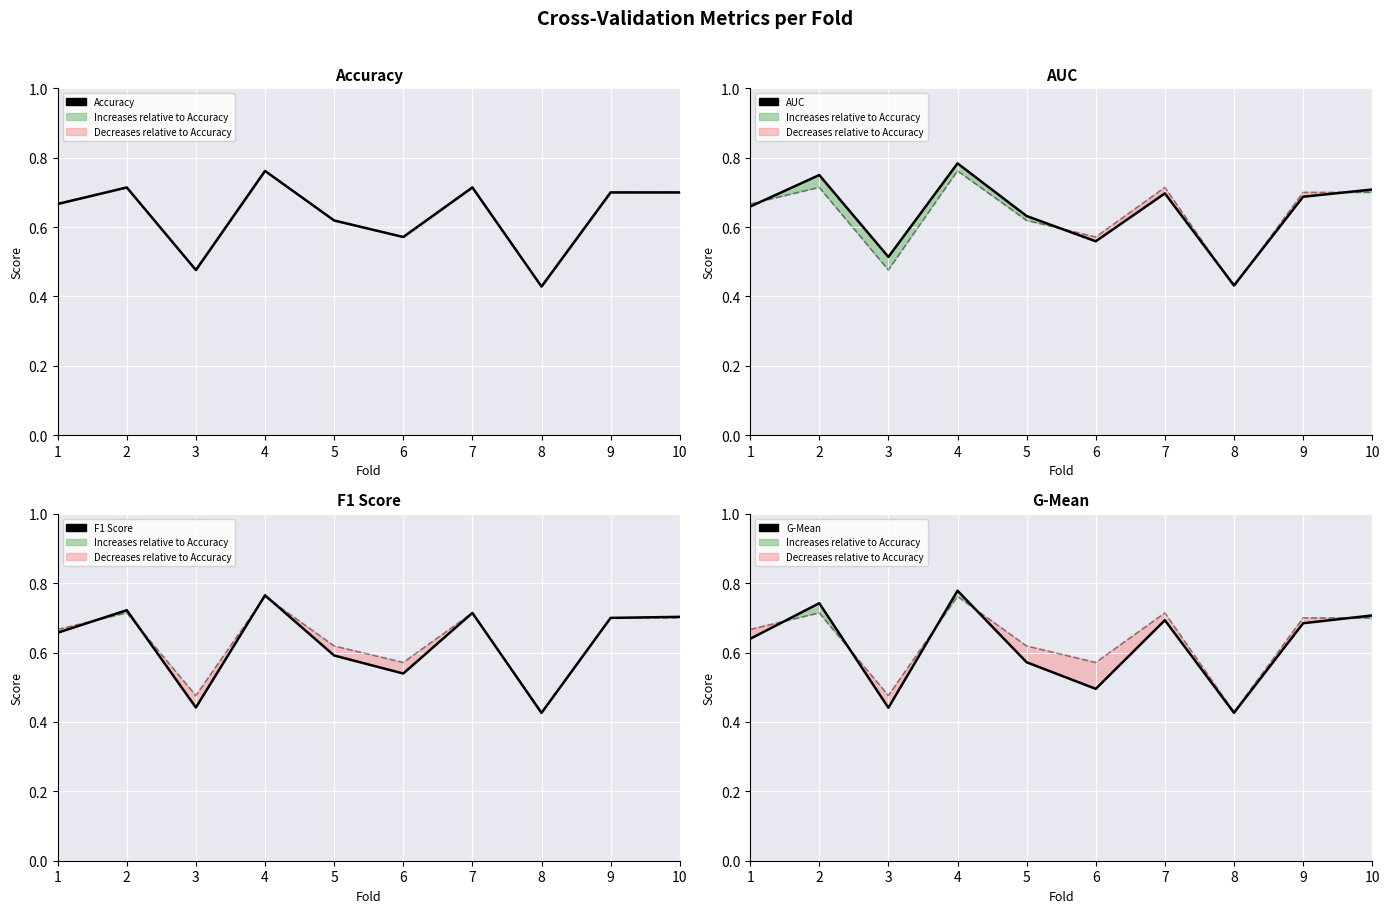

List the labels in order of AUC value, smallest first.

8, 3, 6, 5, 1, 9, 7, 10, 2, 4